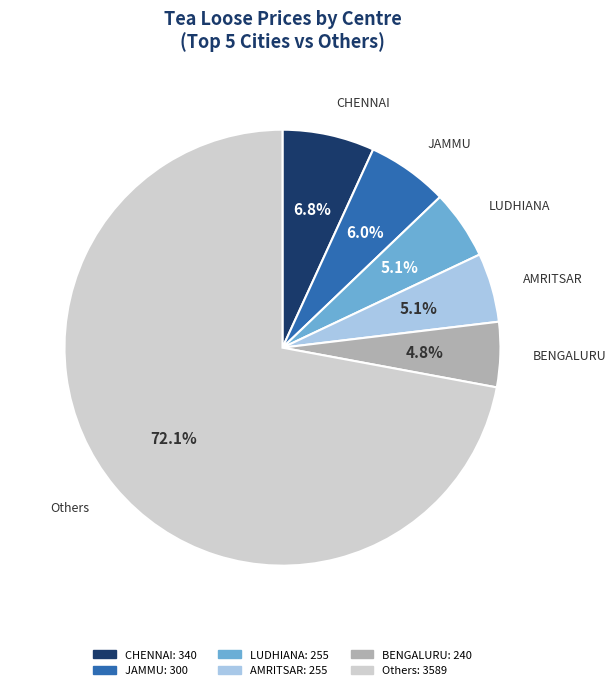

Is there a majority slice in this chart?

Yes